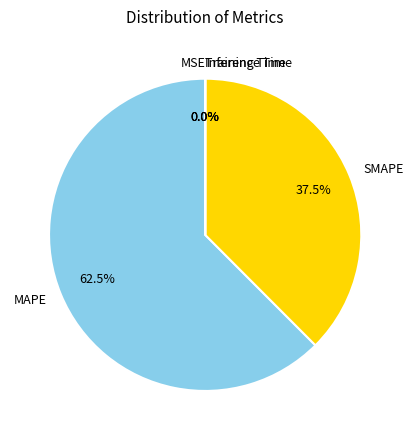

What is the largest slice in the pie chart?

MAPE